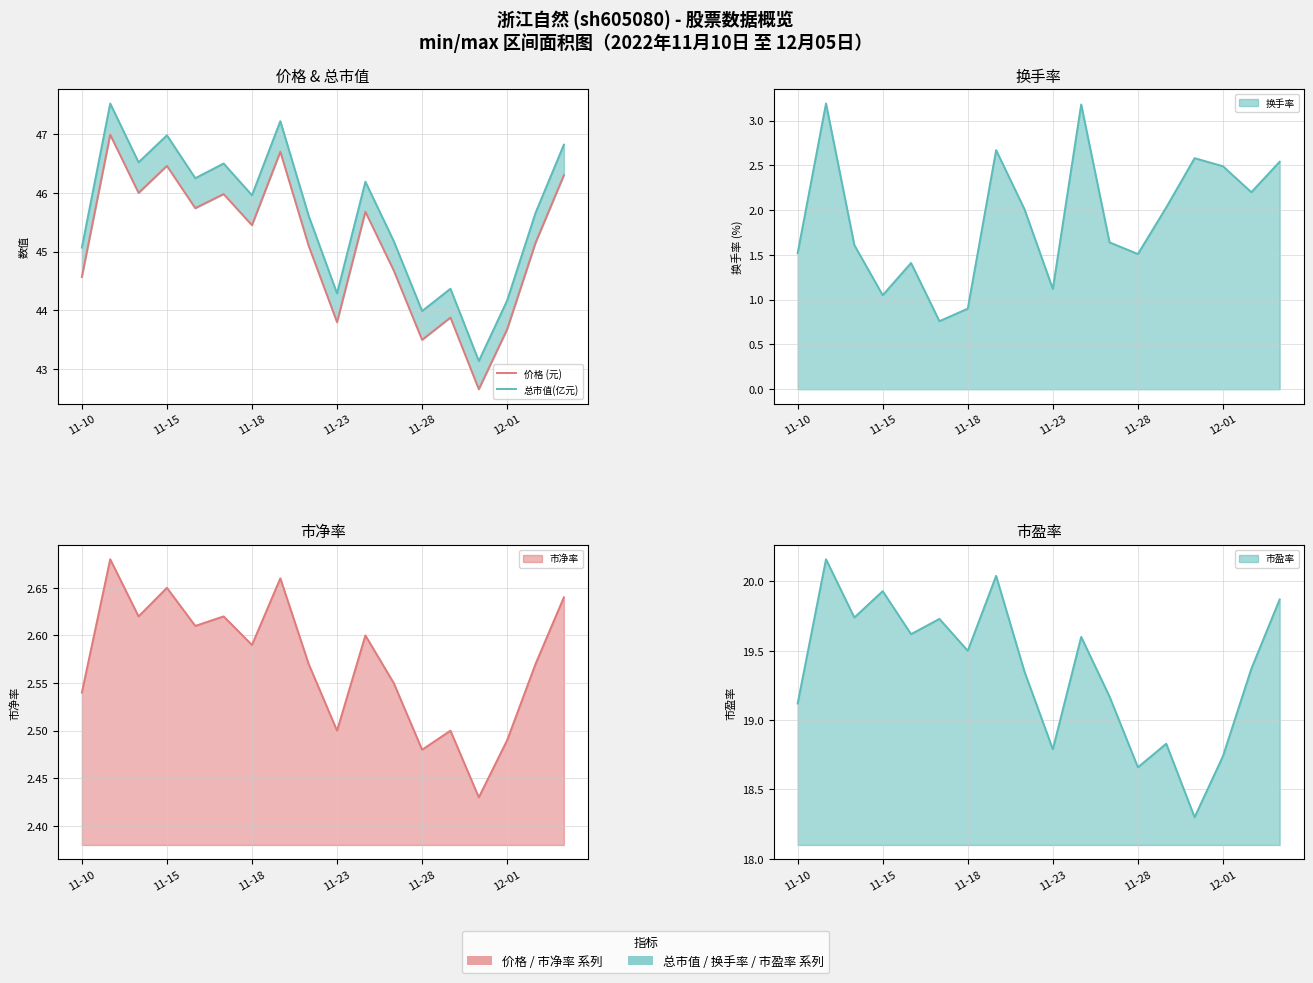

What is the difference between the highest and lowest values at 11-23?

0.5